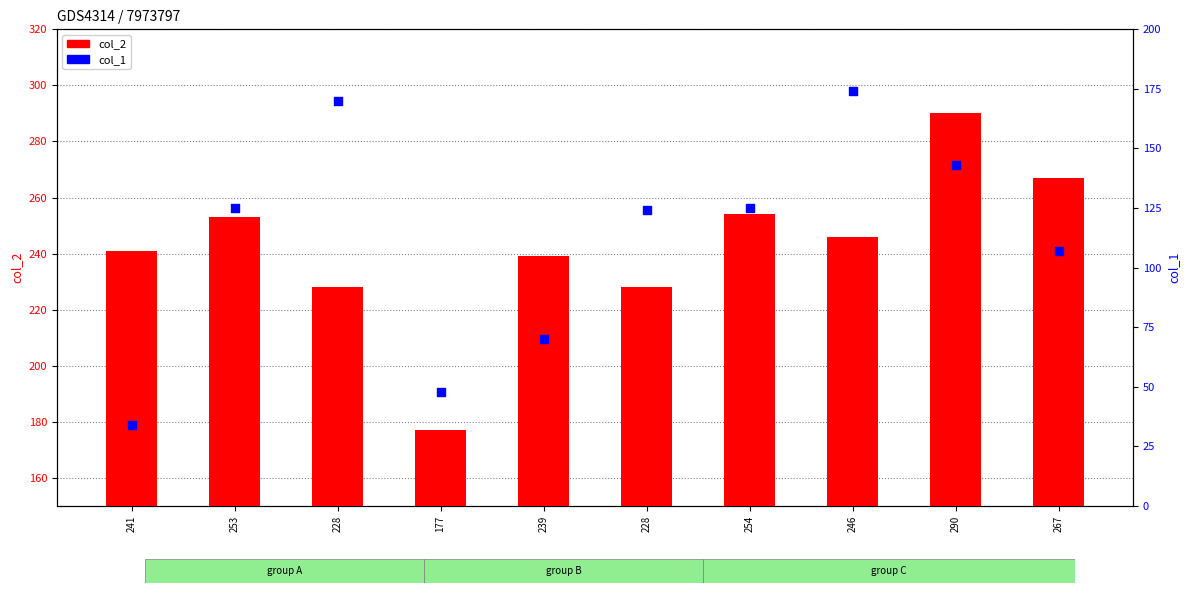

Which series has the largest total across all categories?

col_2